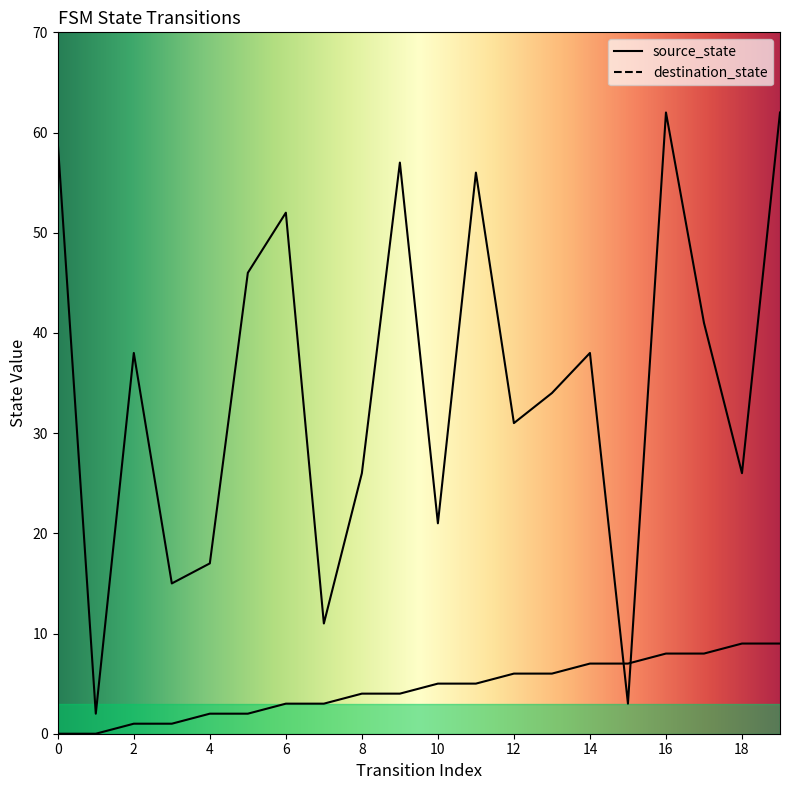

After their last crossing, which series has the higher values: destination_state or source_state?

destination_state